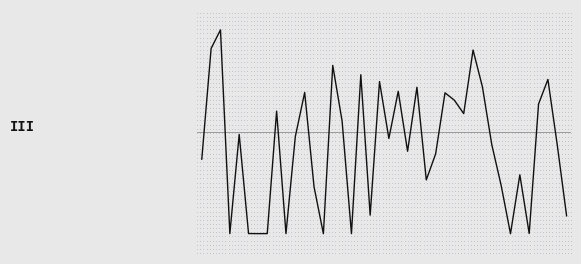

Does the chart display data point markers on the line(s)?

No